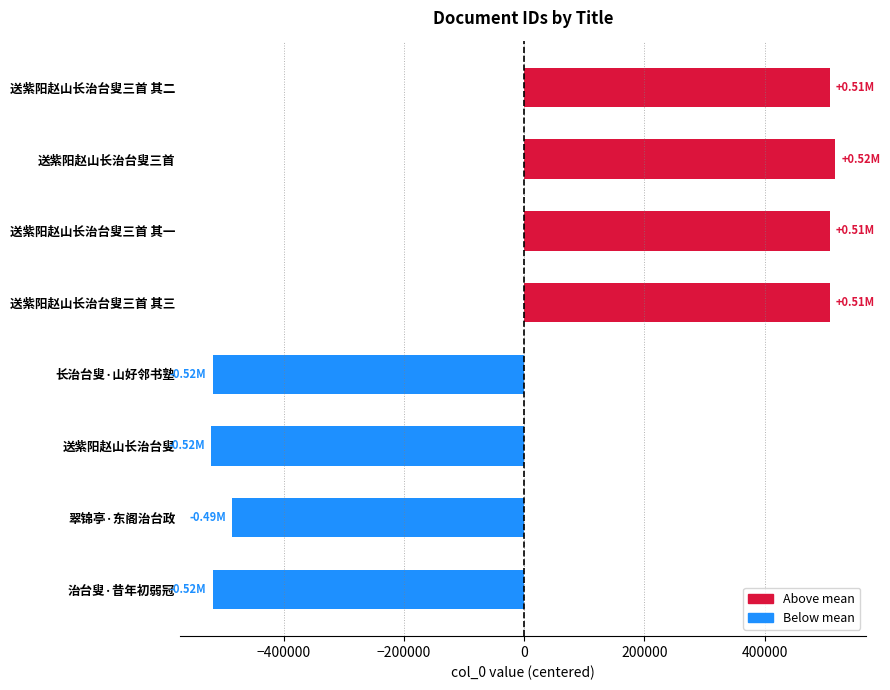

What is the difference between the maximum and minimum values?

1037628.0